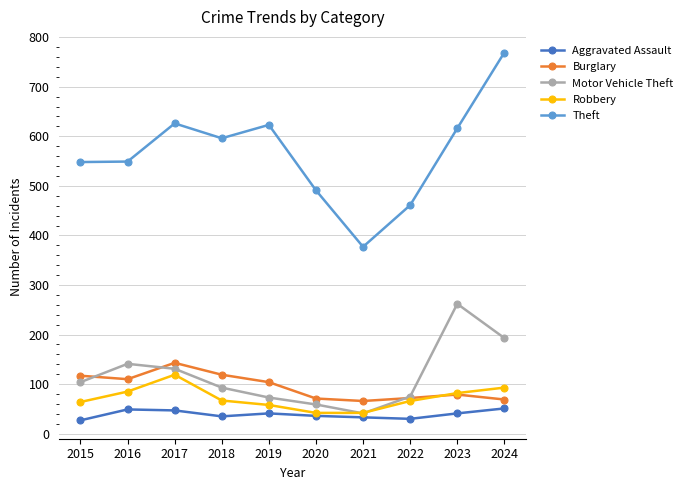

What is the sum of the Motor Vehicle Theft values at 2019 and 2021?

114